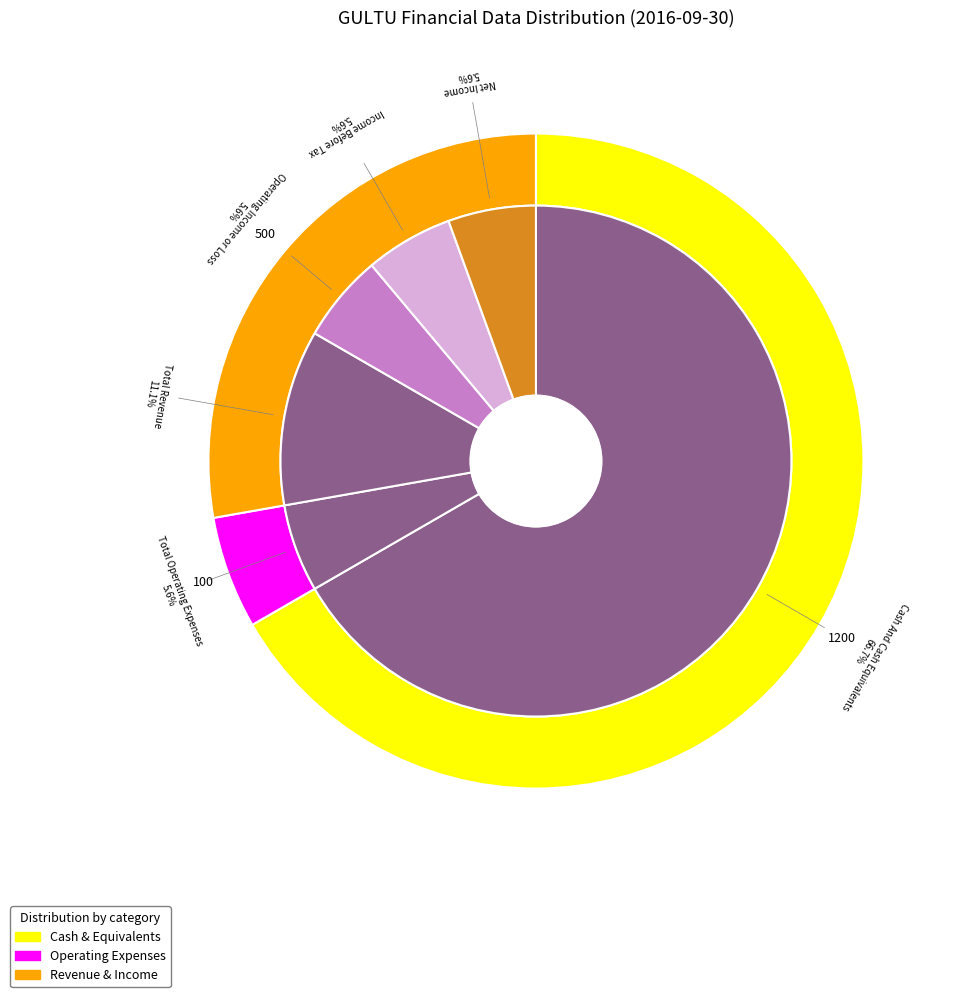

To the nearest percent, what is the difference between the largest and smallest slice percentages?

61%